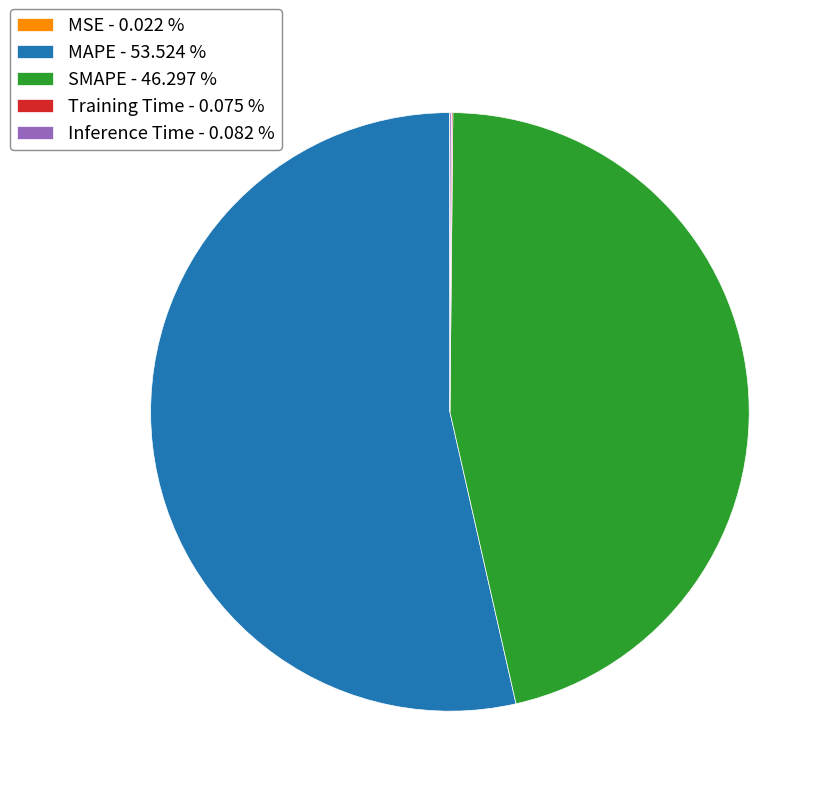

Does MAPE - 53.524 % account for over 50% of the chart?

Yes